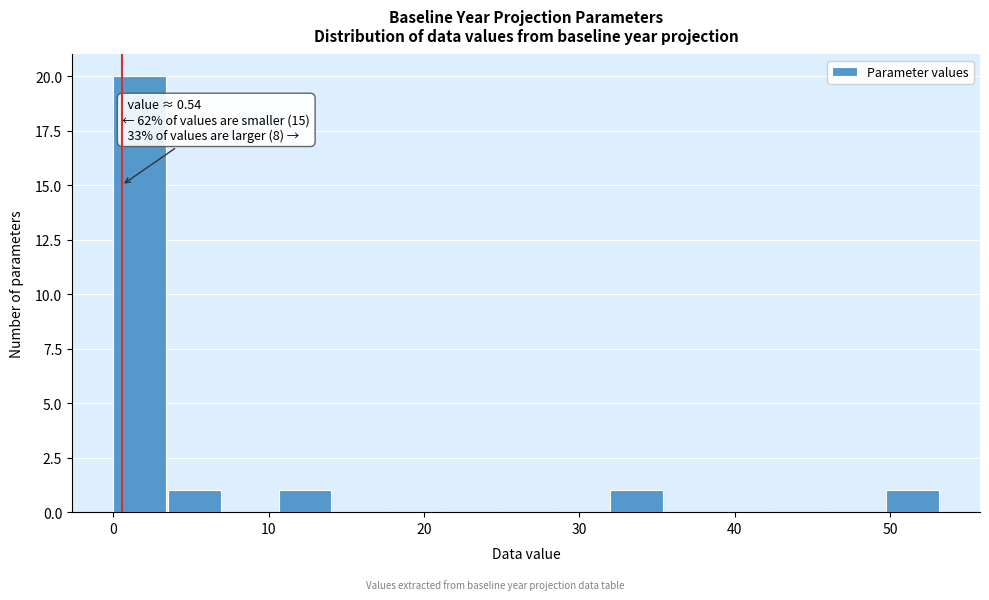

Read against the x-axis, roughly where is the centre of the tallest bar?

2